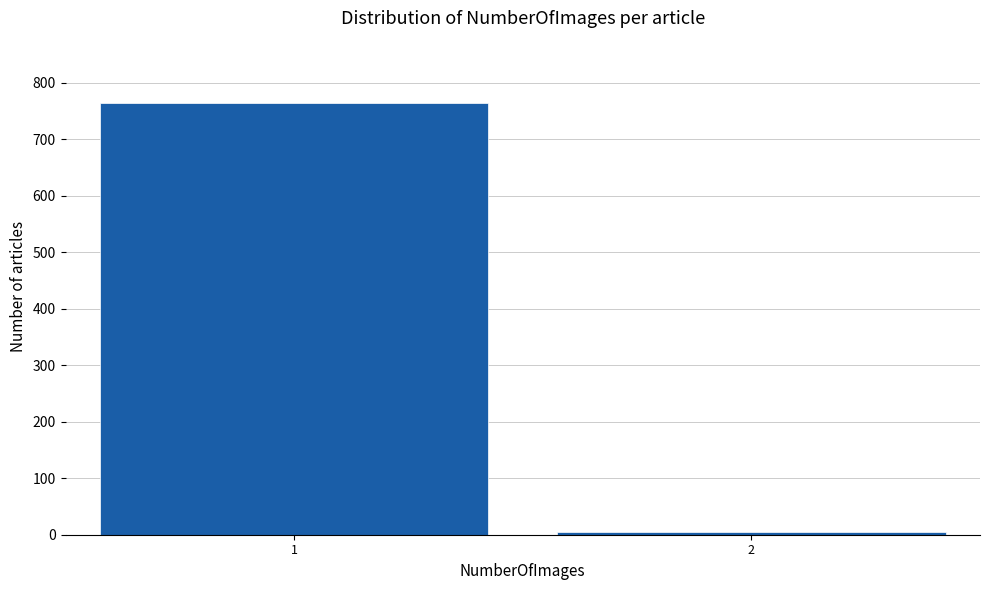

Reading left to right, extract all data points from this chart.

765	4